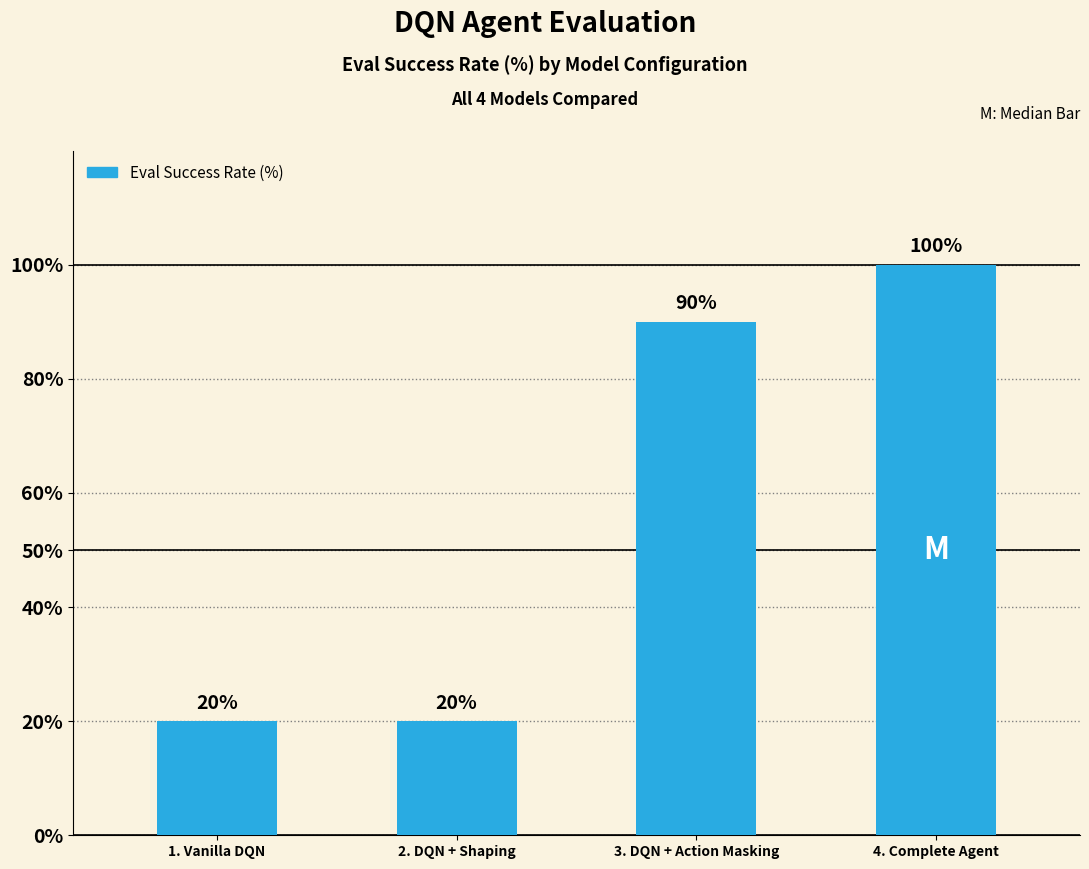

Between 3. DQN + Action Masking and 4. Complete Agent, which is larger?

4. Complete Agent